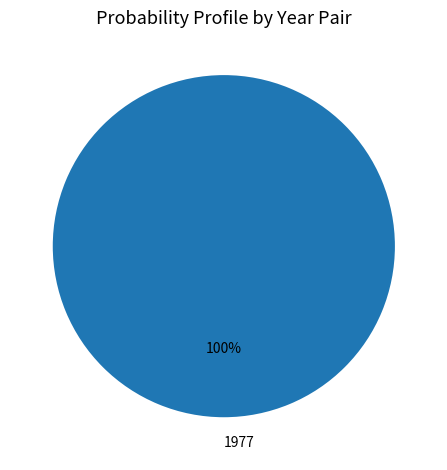

Is there a majority slice in this chart?

Yes